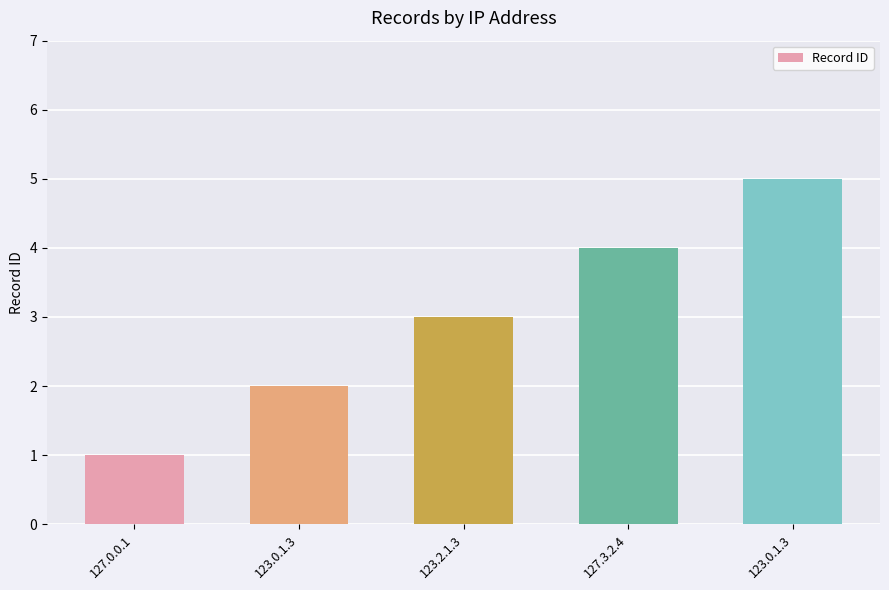

How many bars are there in total?

5